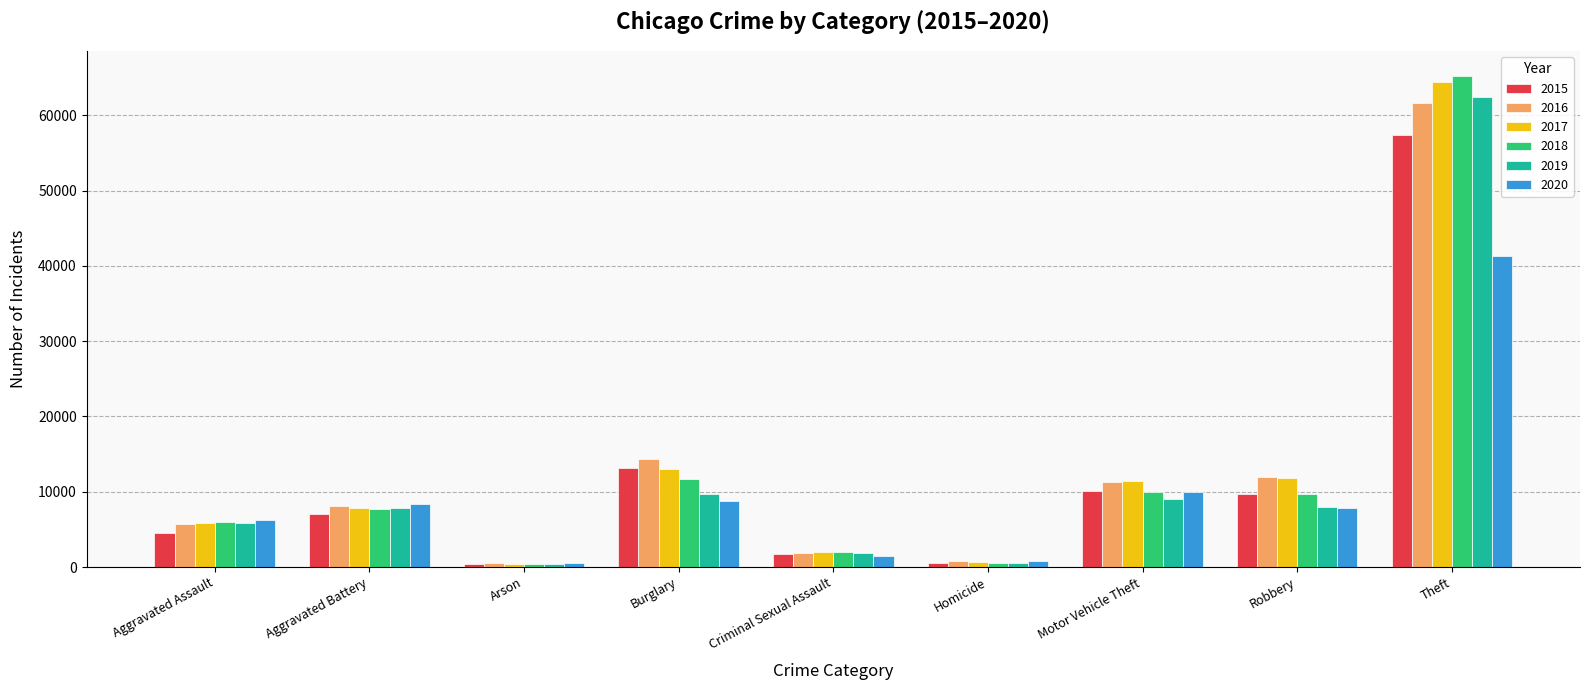

At which category is the sum across all series the highest?

Theft